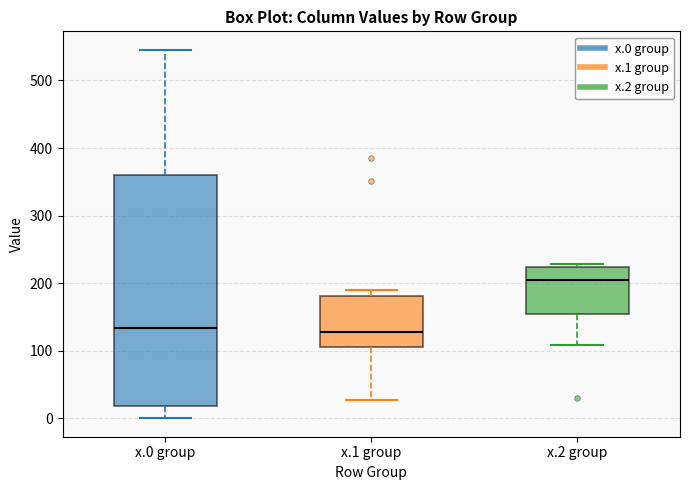

Reading left to right, transcribe this box plot: for each box, give where its median line is, the range the box spans, and where its two whiskers end, as read against the y-axis. The values are not printed on the chart, so give them approximately, as read against the axis.

x.0 group: median 130, box 20 to 360, whiskers 0 to 550
x.1 group: median 130, box 100 to 180, whiskers 30 to 190
x.2 group: median 200, box 150 to 220, whiskers 110 to 230